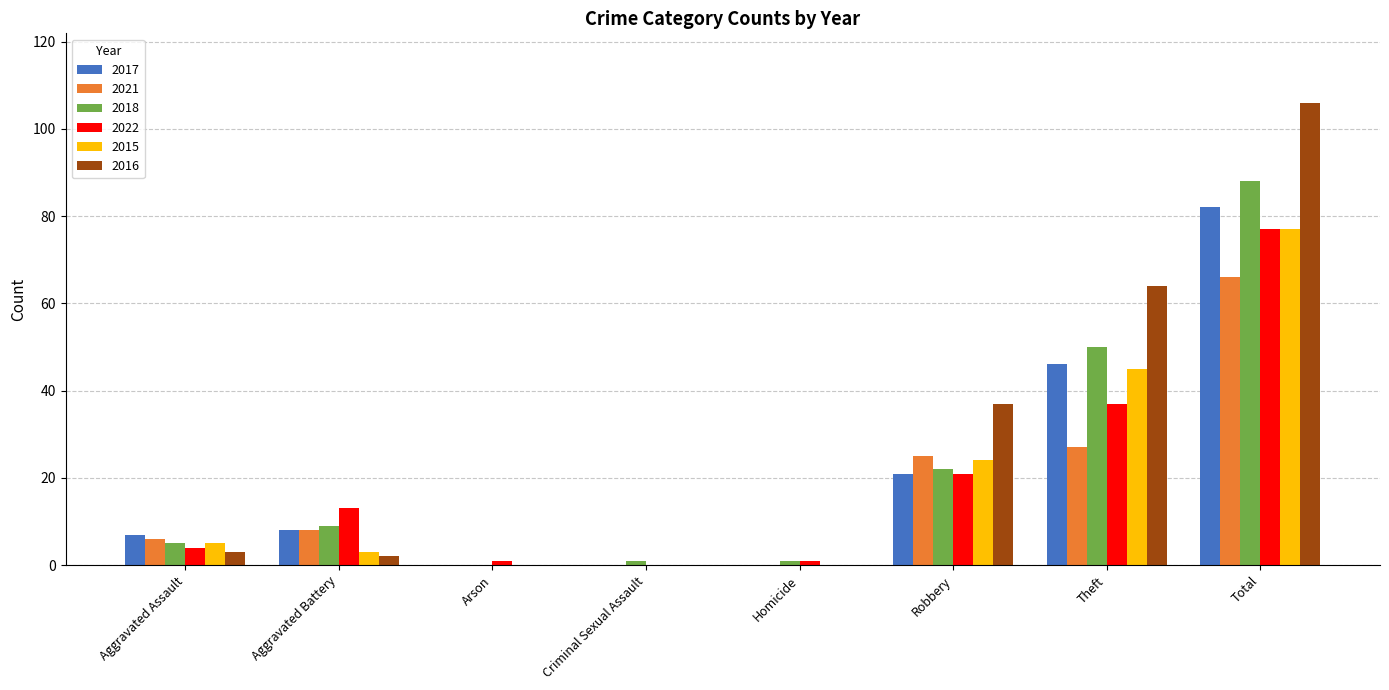

Is the value of 2017 at Theft greater than the value of 2016 at Total?

No